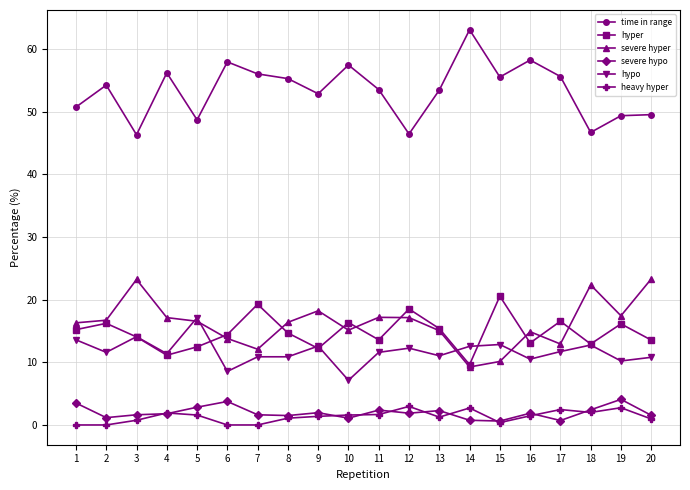

Where is the first local maximum for time in range?

2